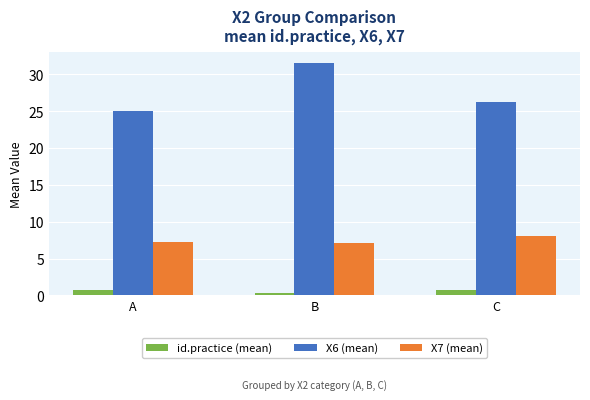

Rank the series by their maximum value, from lowest to highest.

id.practice (mean), X7 (mean), X6 (mean)